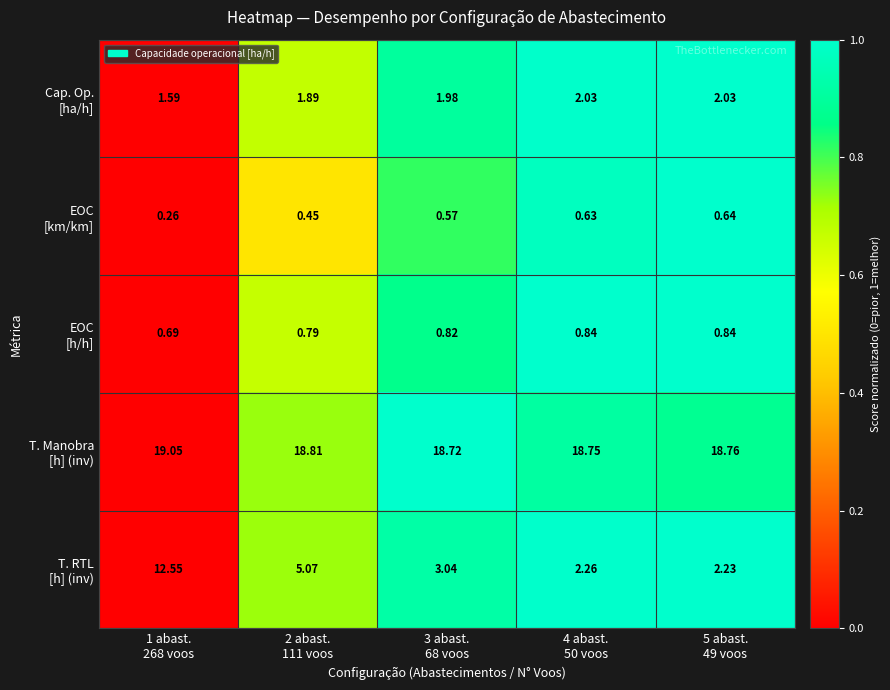

How many series are shown in this chart?

5